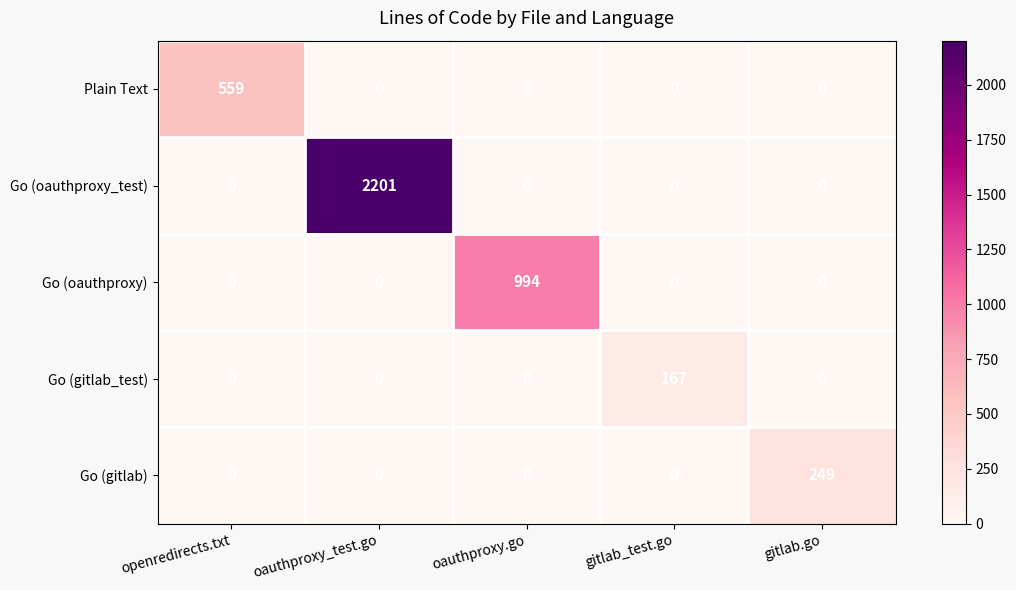

What is the sum of the Go (oauthproxy) values at oauthproxy_test.go and oauthproxy.go?

994